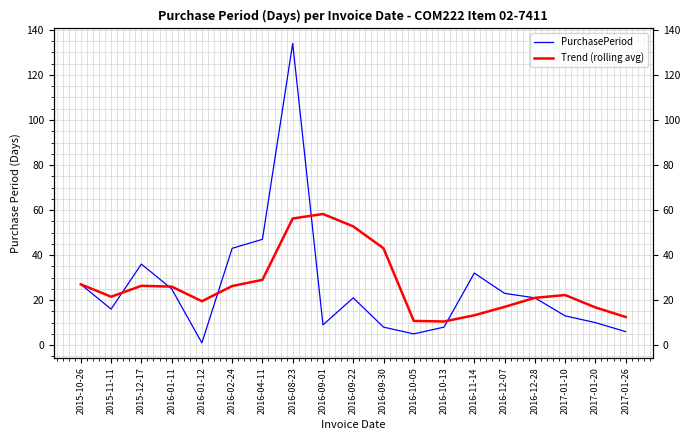

What is the label of the 15th point from the right?

2016-01-12